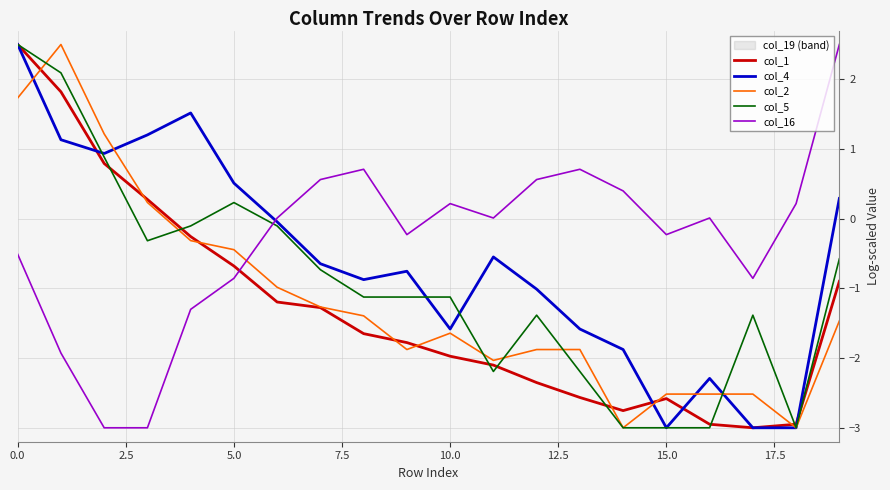

What is the value of the col_1 point at the 16th from the left?

-2.6